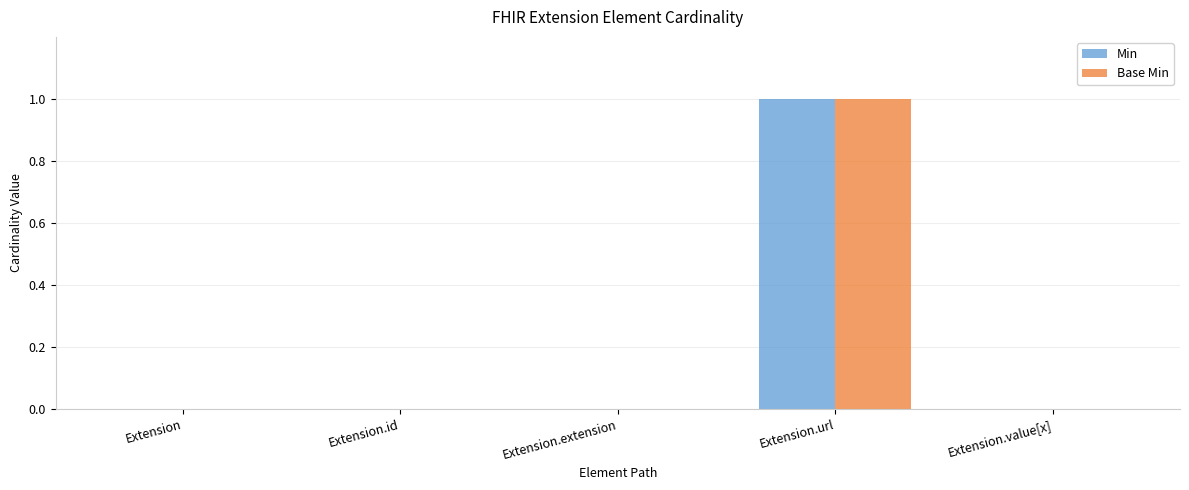

Reading right to left, what are all the values shown in this chart?

Min: Extension.value[x]=0	Extension.url=1	Extension.extension=0	Extension.id=0	Extension=0
Base Min: Extension.value[x]=0	Extension.url=1	Extension.extension=0	Extension.id=0	Extension=0